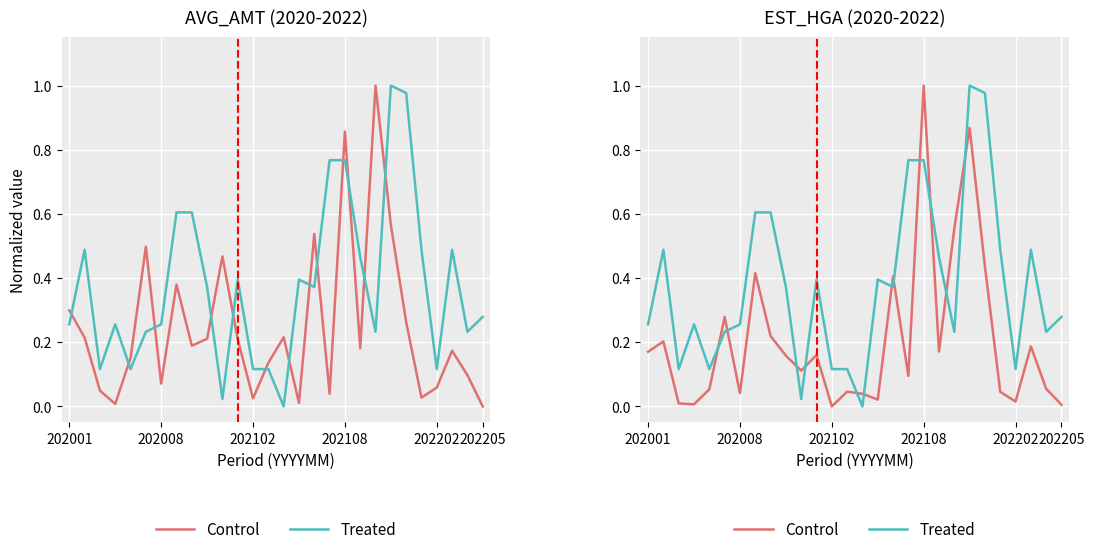

What is the average value of the Control series?

0.2